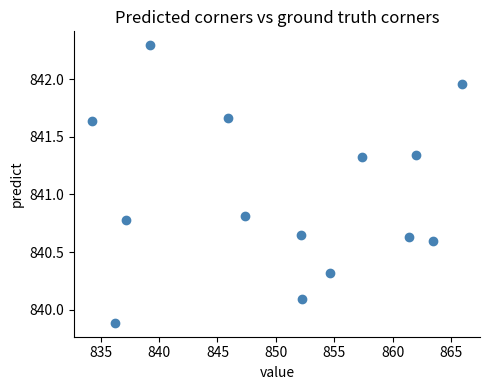

What is the range of Y values (max minus min)?

2.4